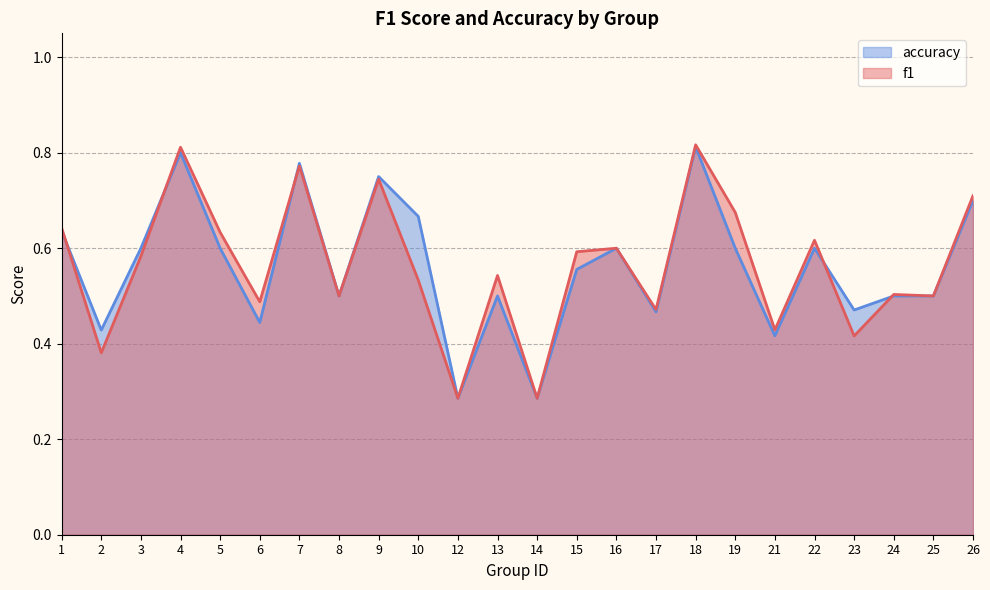

Which series has the largest range (max minus min)?

f1